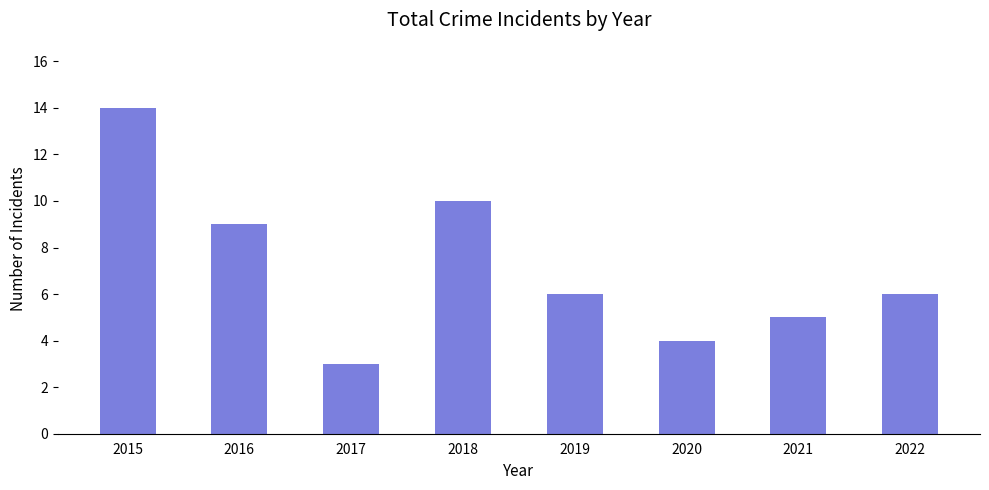

Where is the data nearest to the value 8?

2016